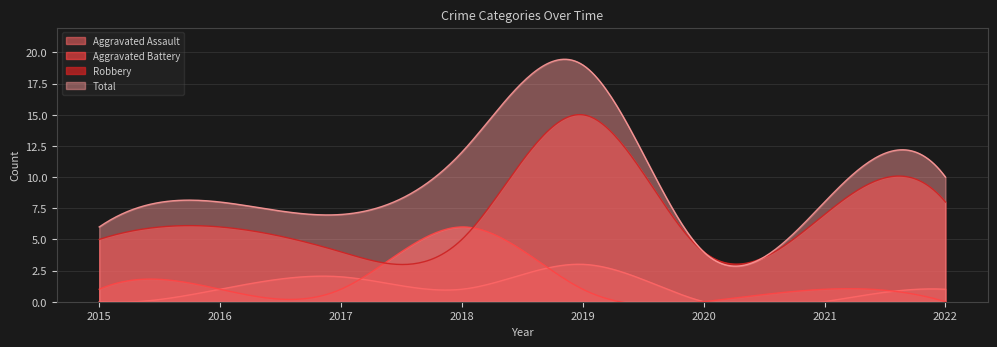

Does the chart display data point markers on the line(s)?

No